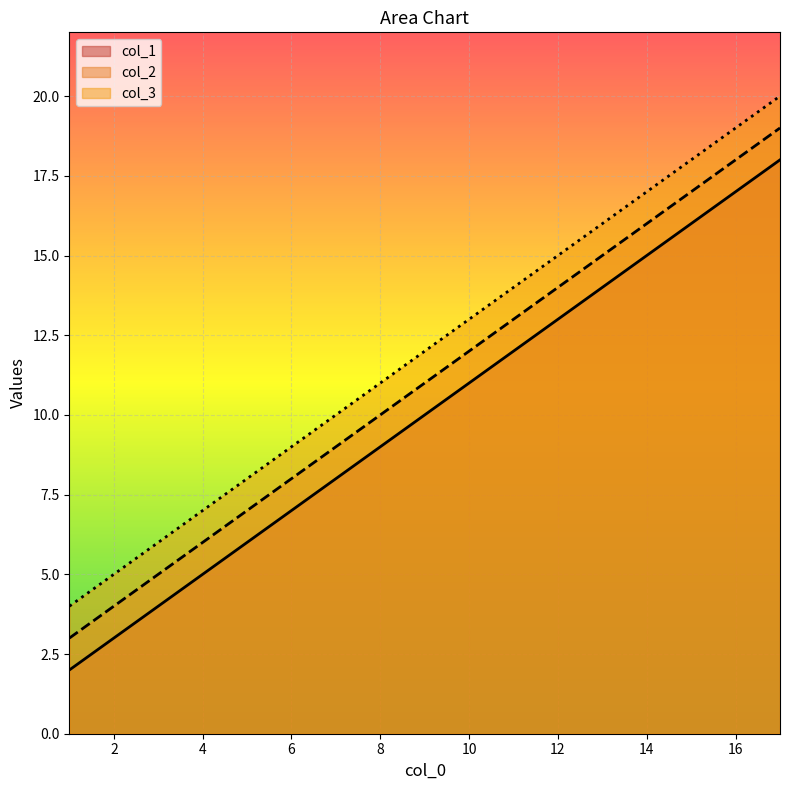

How many lines are shown in the chart?

3